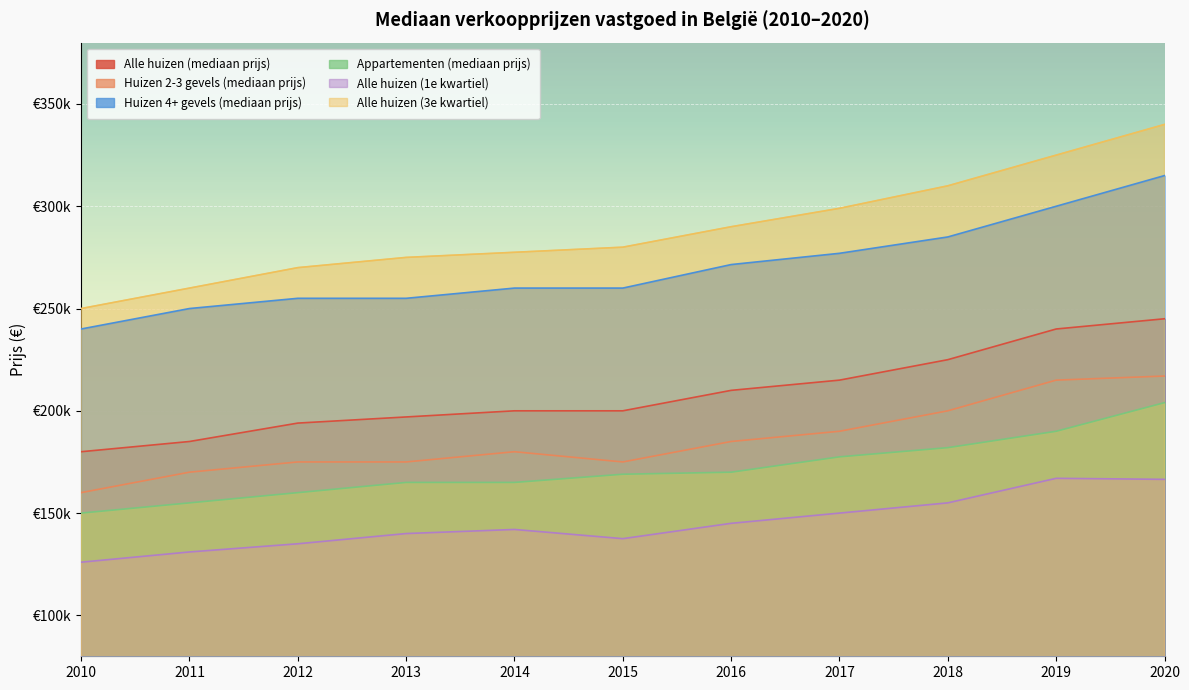

Does the chart display data point markers on the line(s)?

No